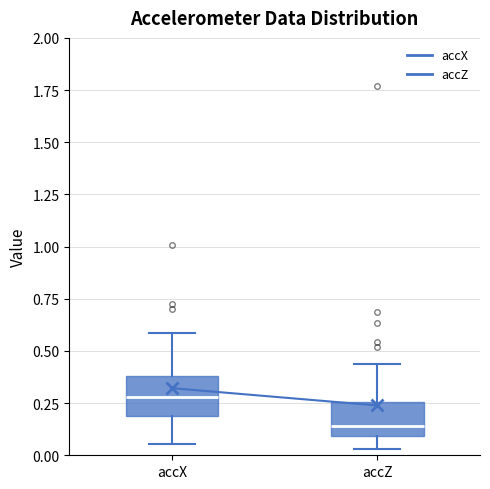

Where is the lower edge of the box for accX on the y-axis? The values are not printed on the chart, so give them approximately, as read against the axis.

0.20